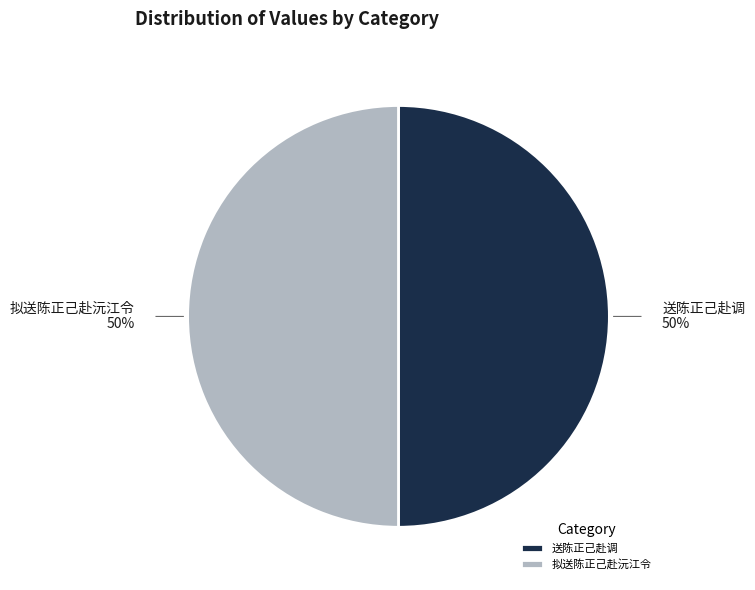

To the nearest percent, what is the average slice percentage?

50%